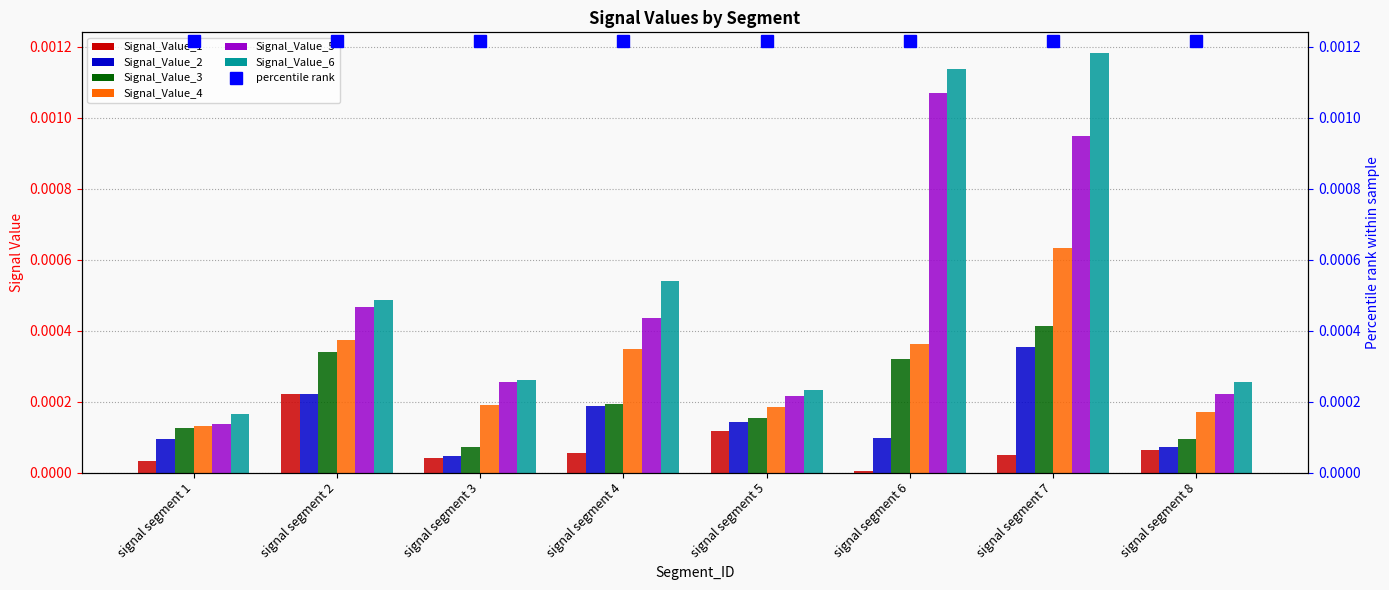

At signal segment 3, list the series in order from smallest to largest.

Signal_Value_1, Signal_Value_2, Signal_Value_3, Signal_Value_4, Signal_Value_5, Signal_Value_6